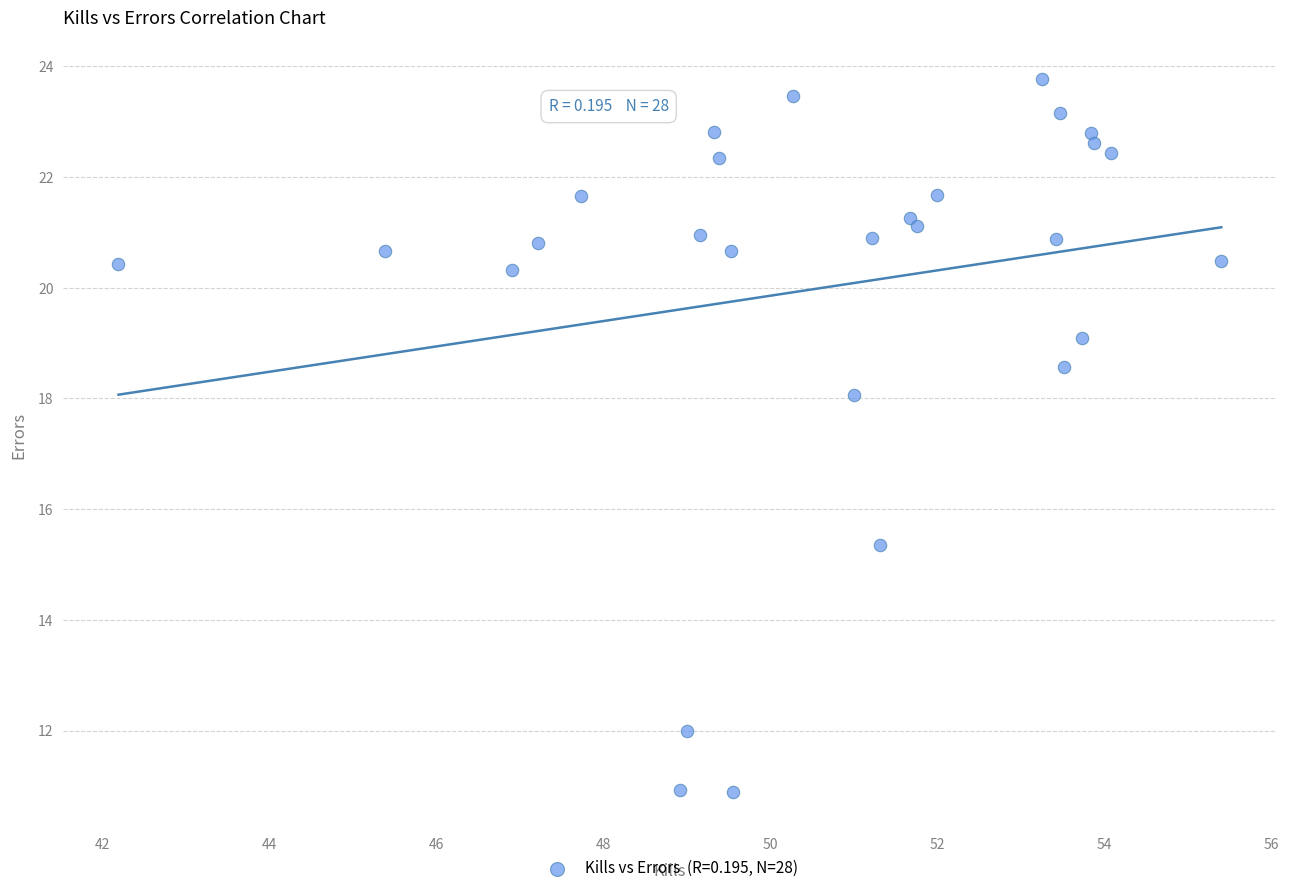

What Y value in the scatter plot is closest to 17?

18.1